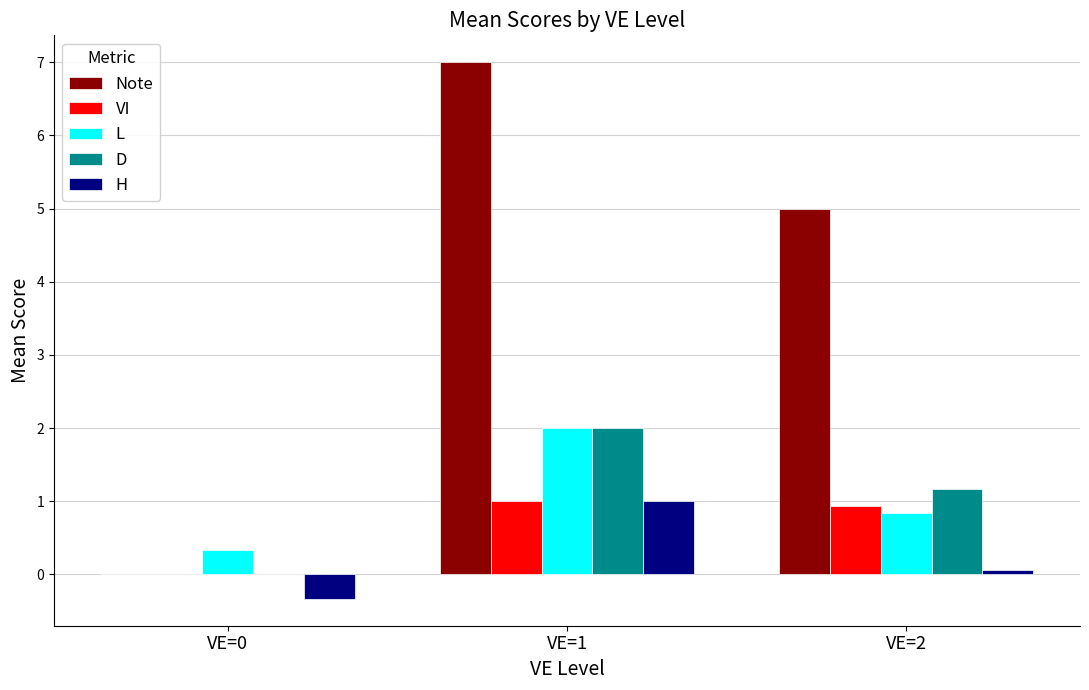

Is the value of H at VE=0 greater than the value of L at VE=1?

No